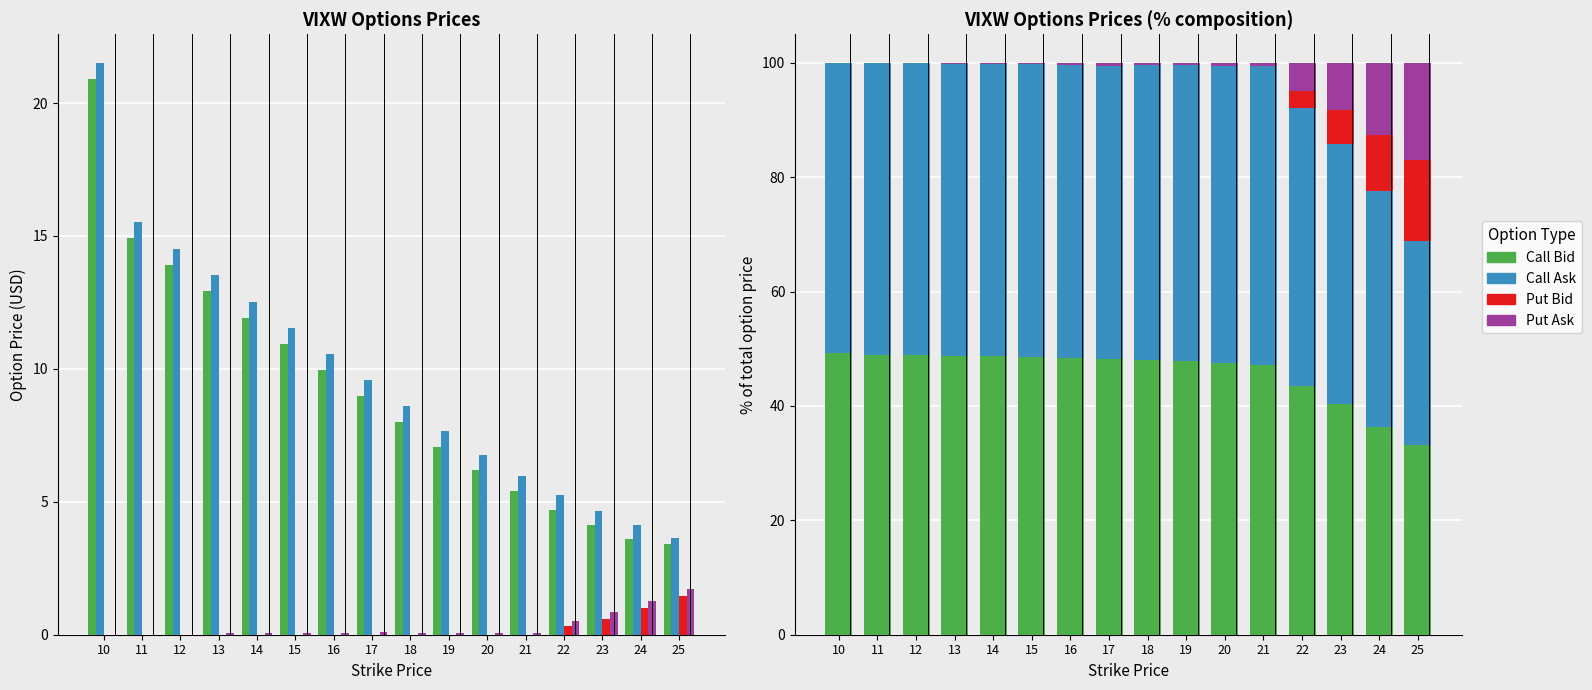

What is the maximum value for Call Bid?

49.3